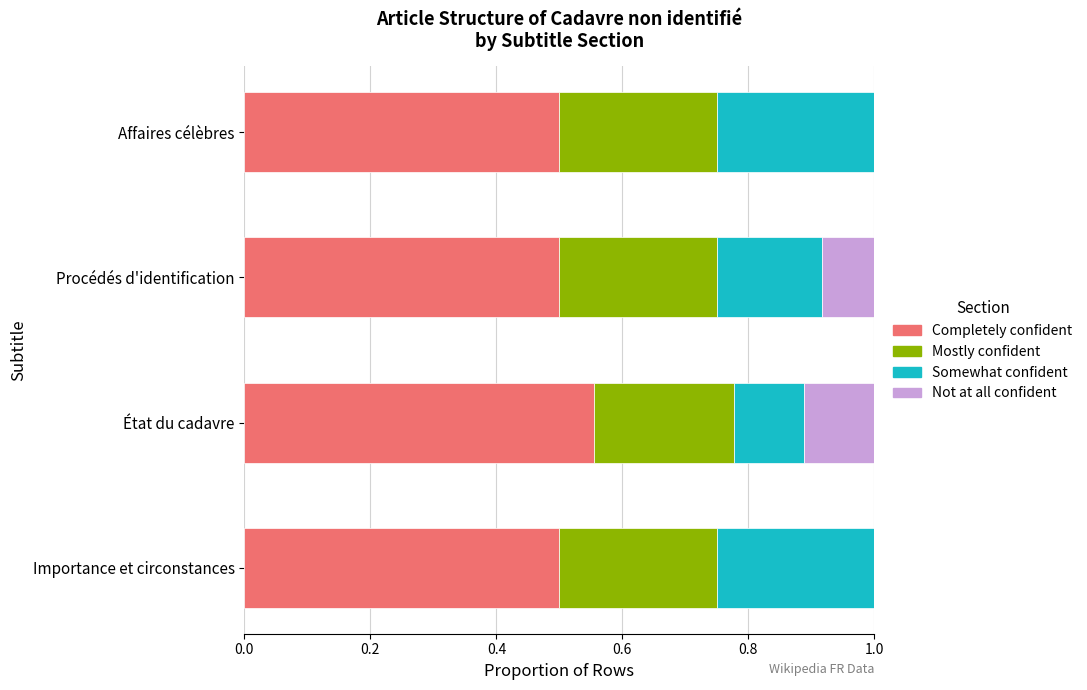

What value does the Completely confident series have at Affaires célèbres?

0.5